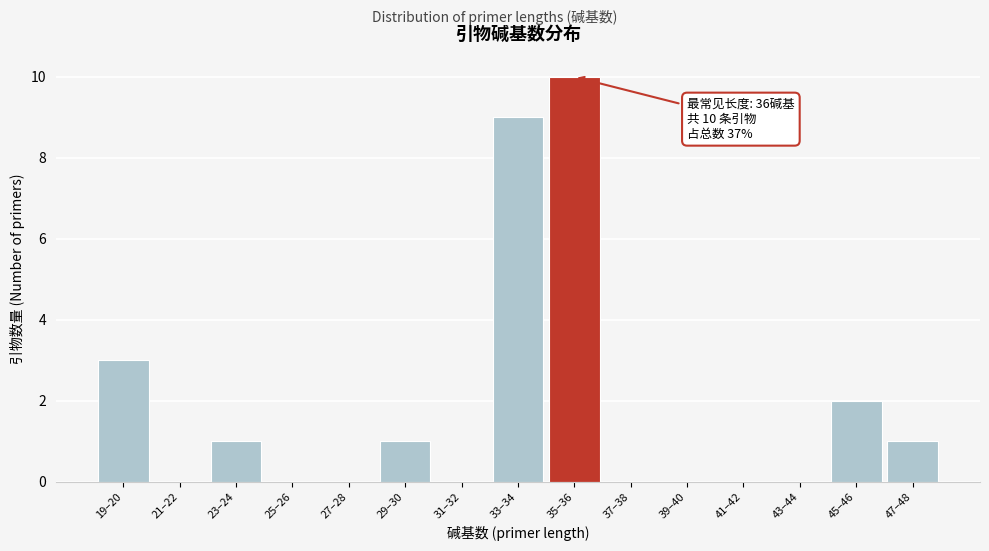

Reading left to right, extract all data points from this chart.

19–20=3	21–22=0	23–24=1	25–26=0	27–28=0	29–30=1	31–32=0	33–34=9	35–36=10	37–38=0	39–40=0	41–42=0	43–44=0	45–46=2	47–48=1